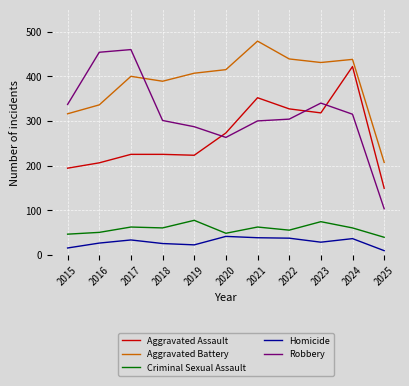

How many lines are shown in the chart?

5